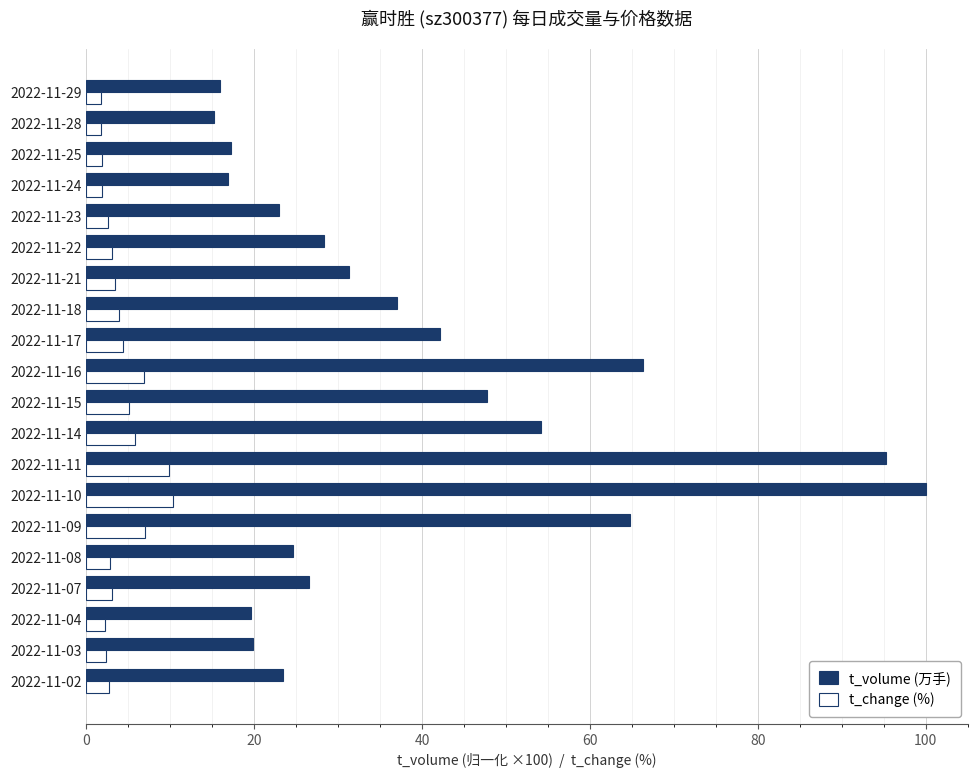

What is the minimum value for t_volume (万手)?

15.2